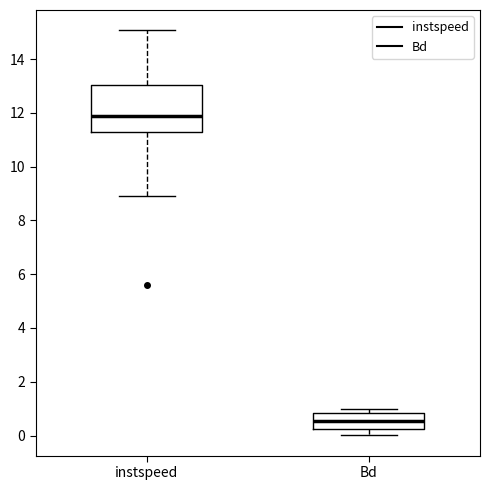

Reading left to right, transcribe this box plot: for each box, give where its median line is, the range the box spans, and where its two whiskers end, as read against the y-axis. The values are not printed on the chart, so give them approximately, as read against the axis.

instspeed: median 11.8, box 11.2 to 13.0, whiskers 8.8 to 15.0
Bd: median 0.6, box 0.2 to 0.8, whiskers 0.0 to 1.0